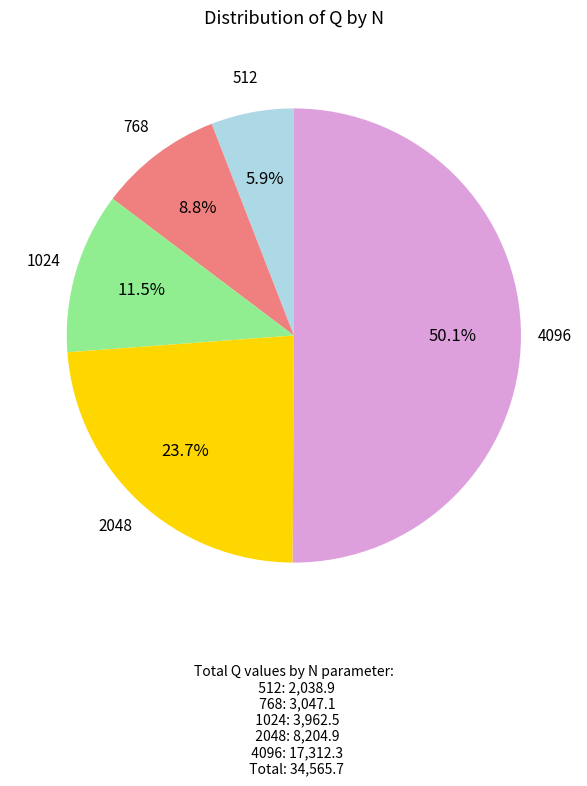

What percentage is the 4096 slice, to the nearest percent?

50%